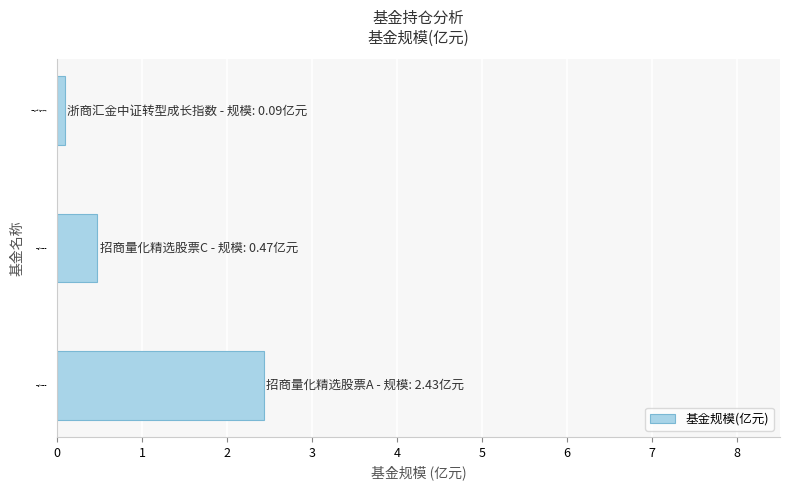

Which label corresponds to the smallest value in the chart?

浙商汇金中证转型成长指数